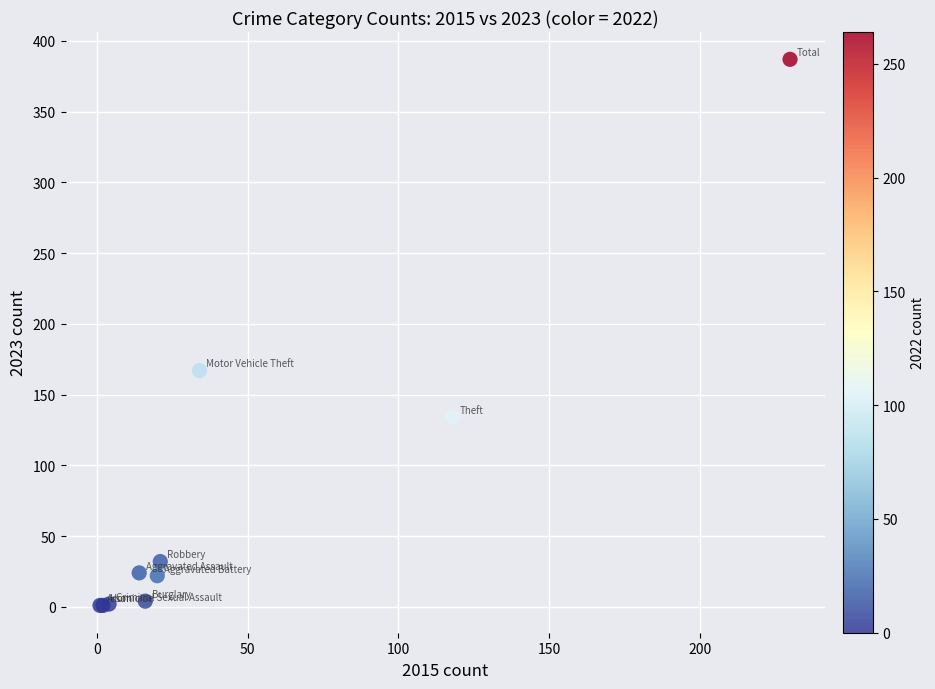

What Y value in the scatter plot is closest to 194?

167